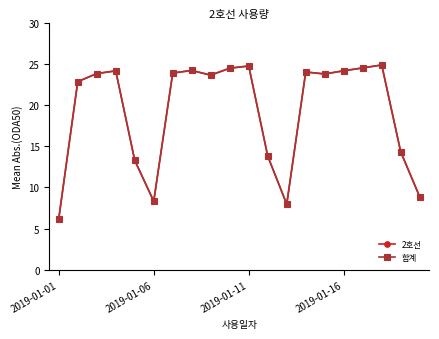

At how many categories does at least one series exceed 22524?

13